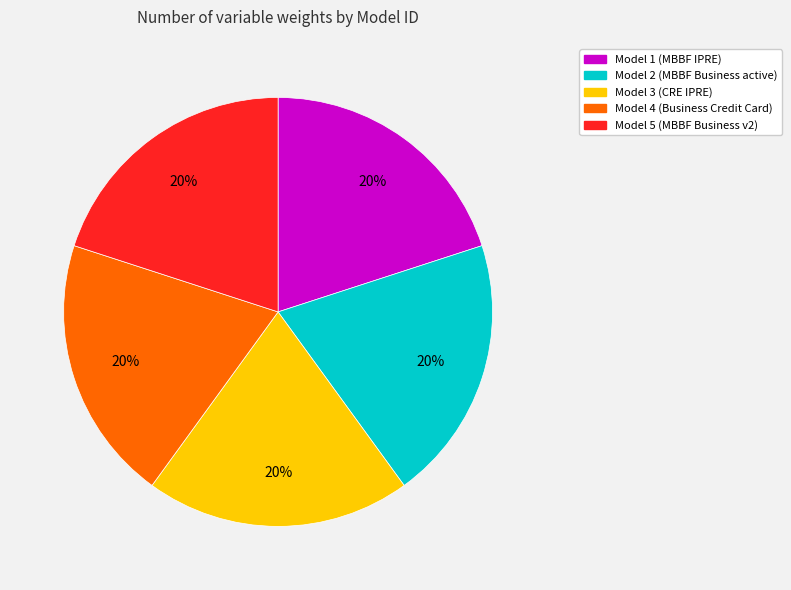

Is there any slice that represents more than half of the pie?

No